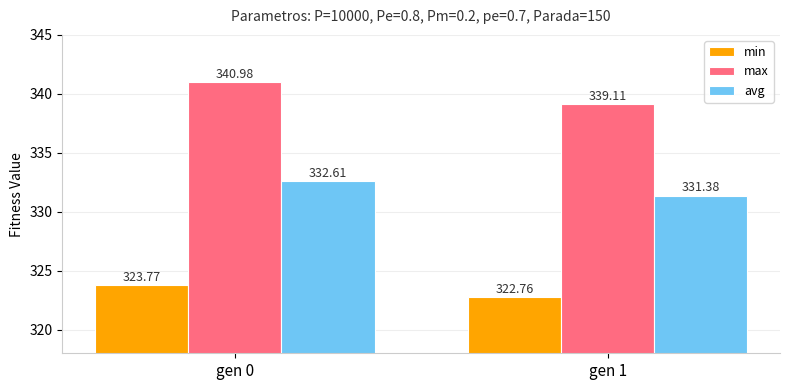

Which category has the highest value across all series?

gen 0